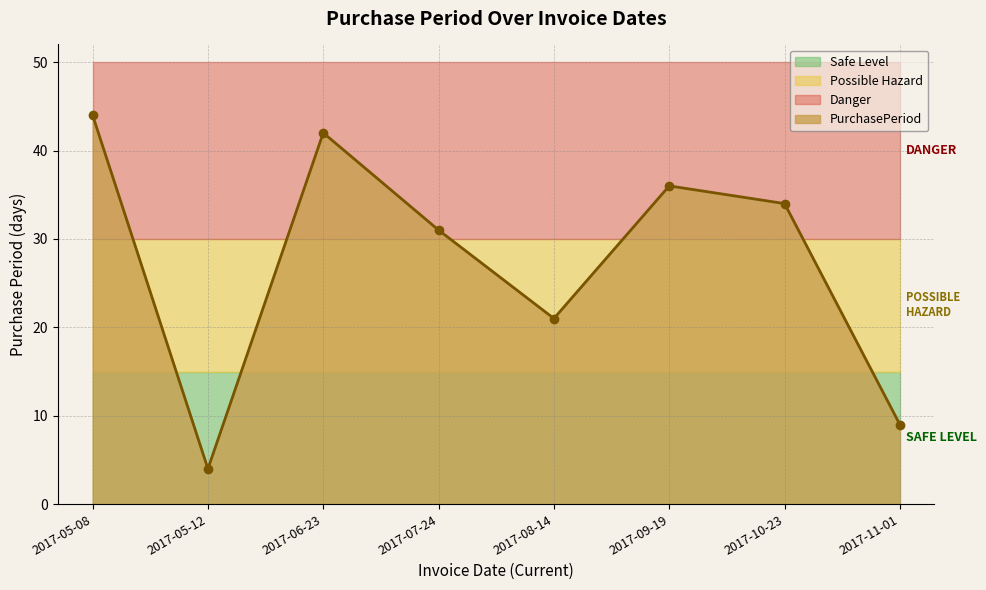

How many values in the PurchasePeriod series are below 34?

4